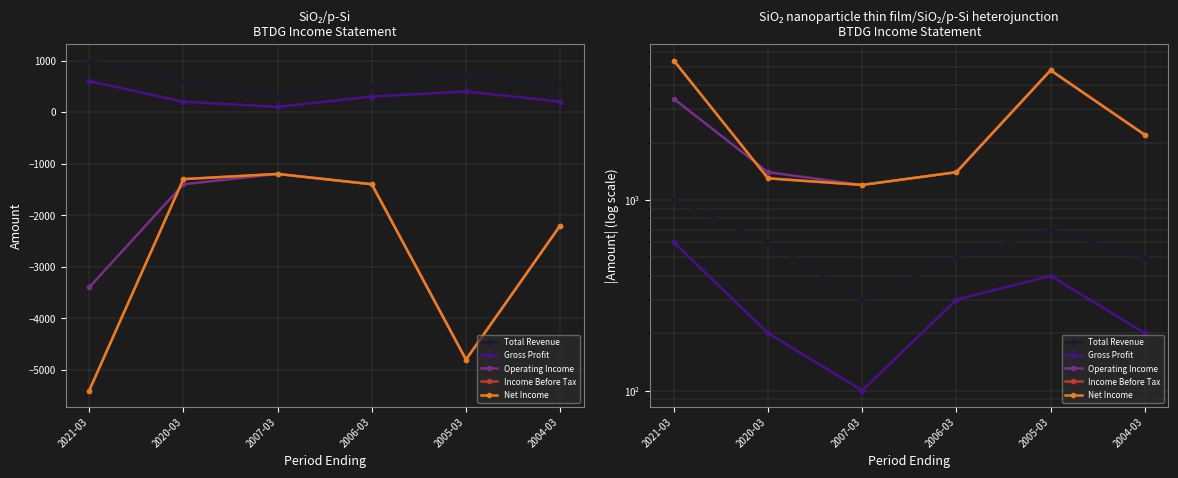

Which category has the lowest value across all series?

2007-03